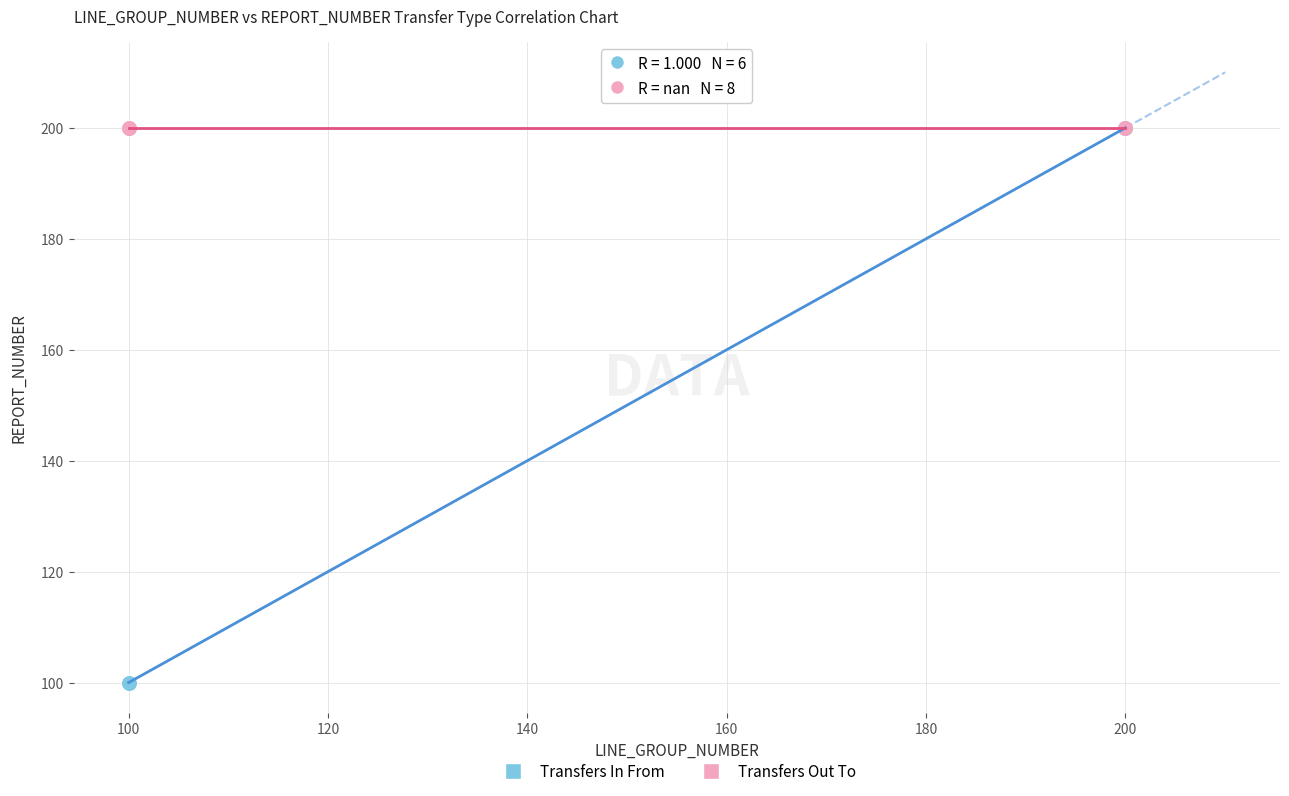

Which series contains the lowest Y value?

Transfers In From